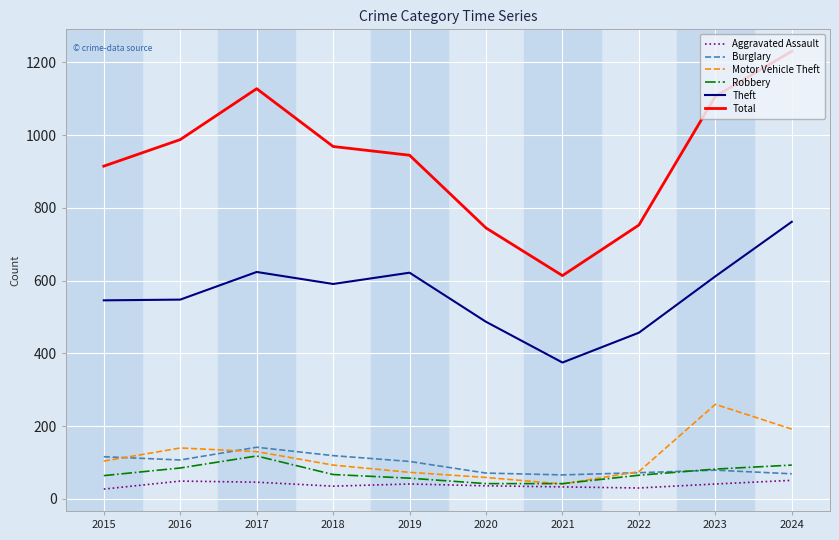

True or false: Motor Vehicle Theft and Total cross at least once.

False